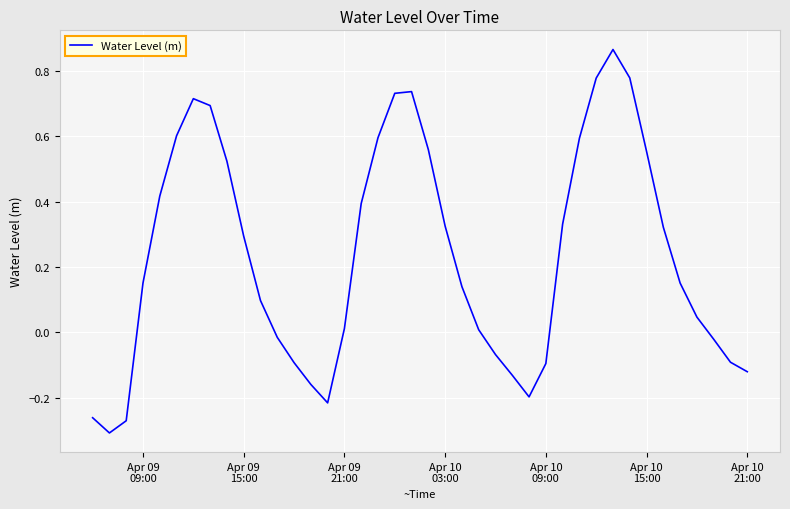

Count the number of data series in this chart.

1